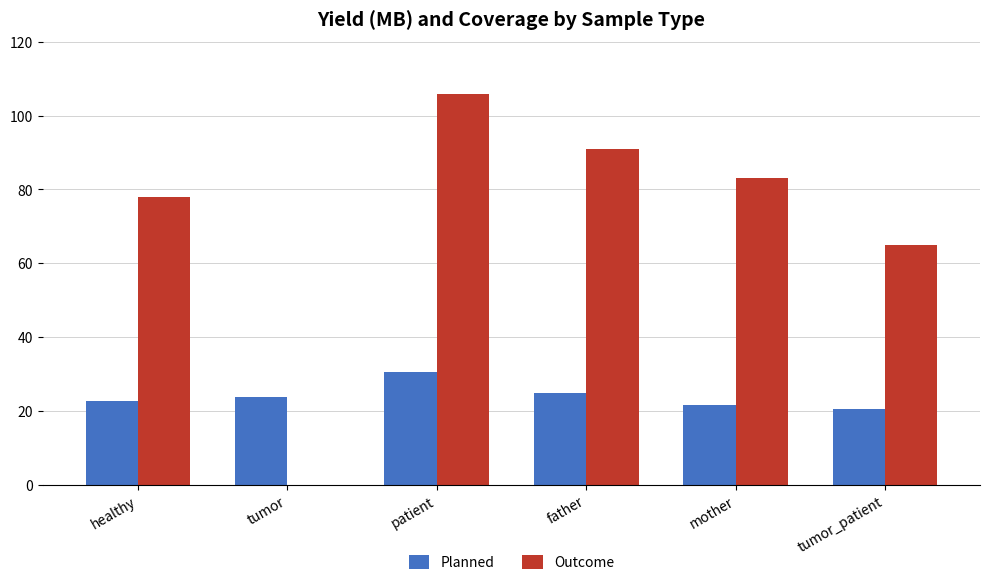

The value of Planned at healthy is 22.7. True or false?

True